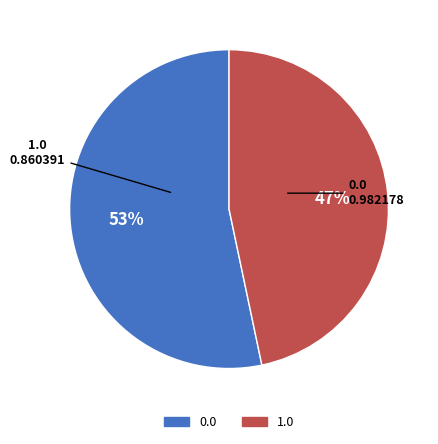

To the nearest percent, what percentage of the pie is 0.0?

53%